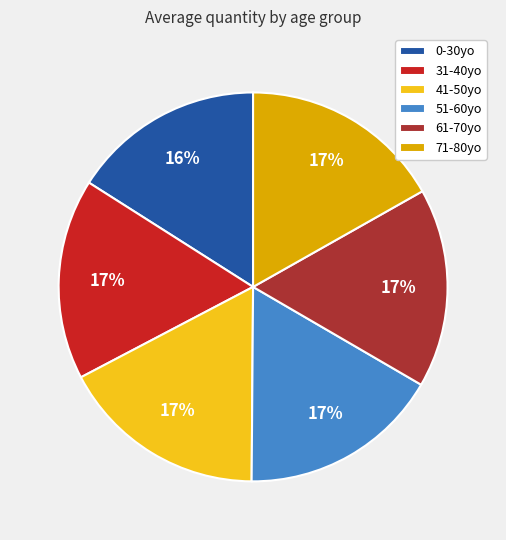

Do 71-80yo and 0-30yo together represent more than half of the pie?

No